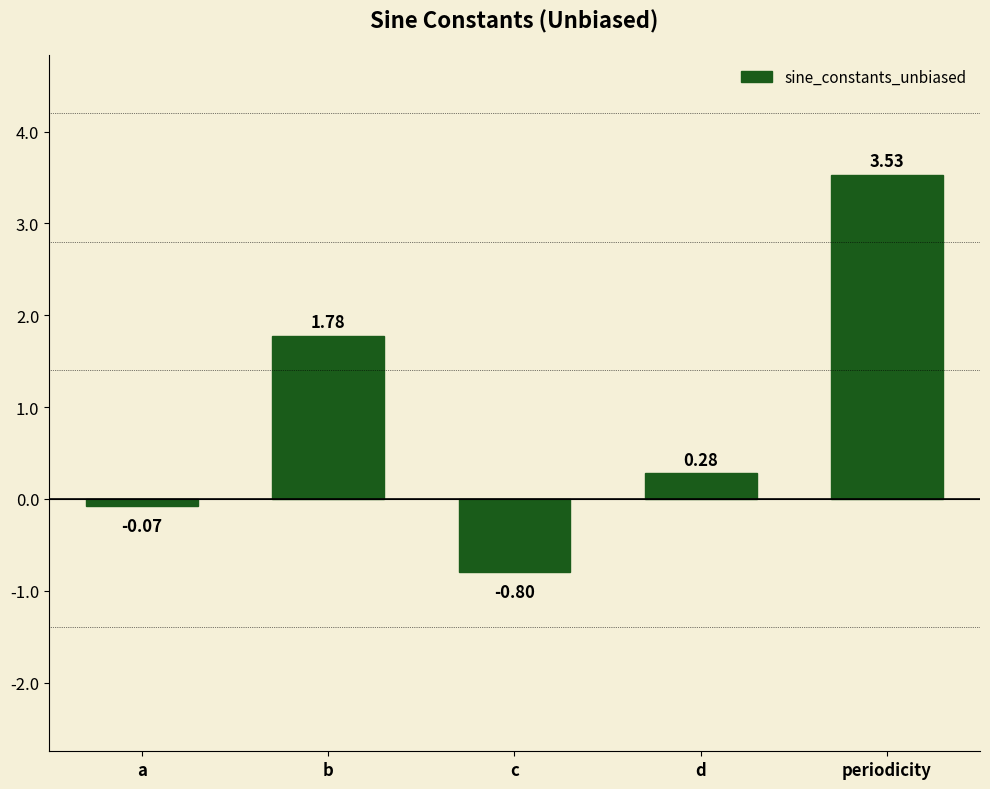

How many values exceed 0?

3